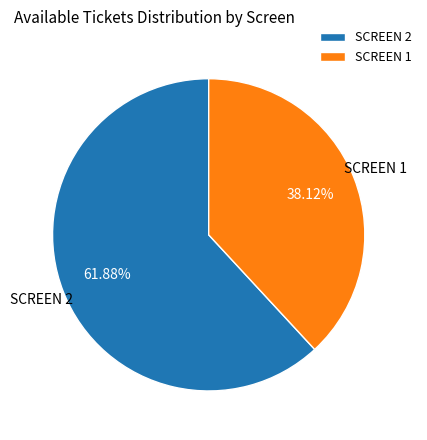

How many slices are in this pie chart?

2